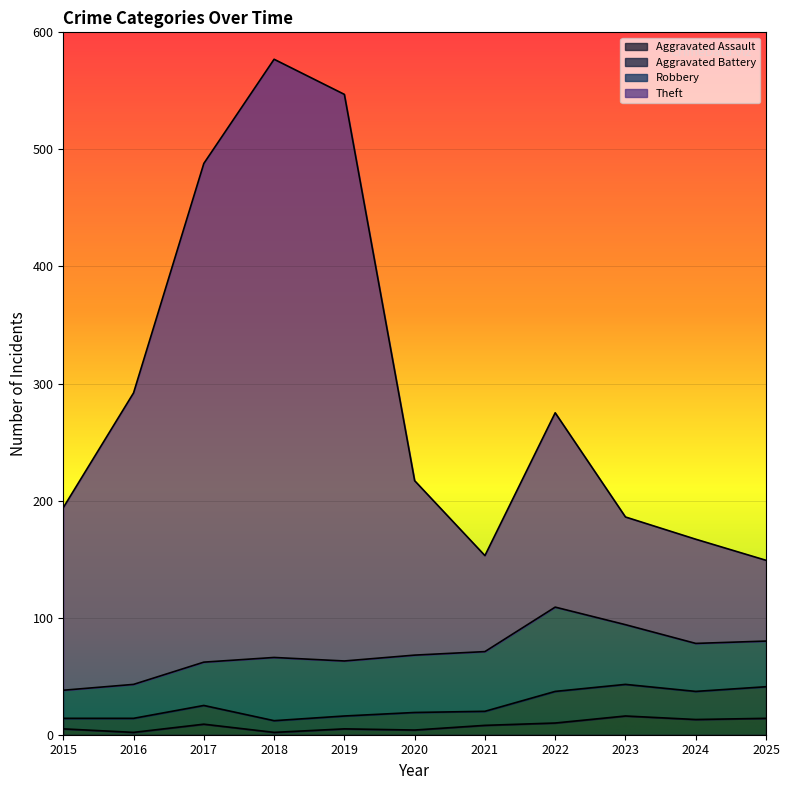

How many categories are shown in the chart?

11